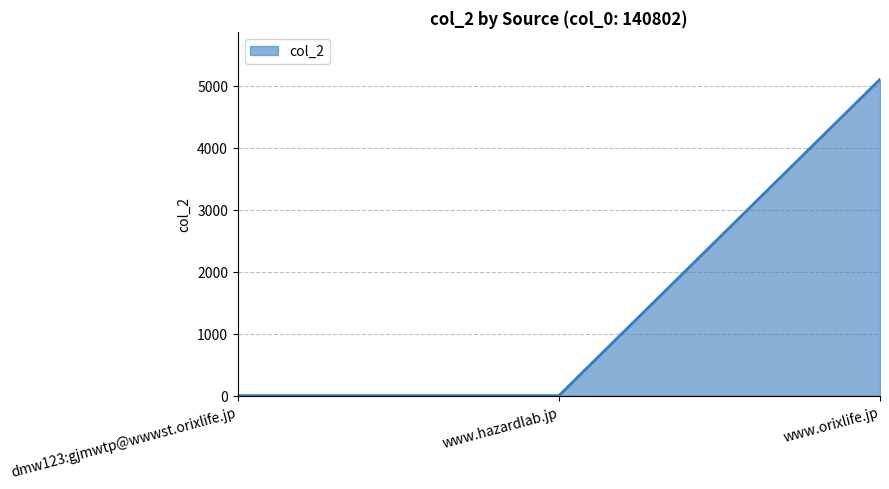

What is the sum of all values?

5107